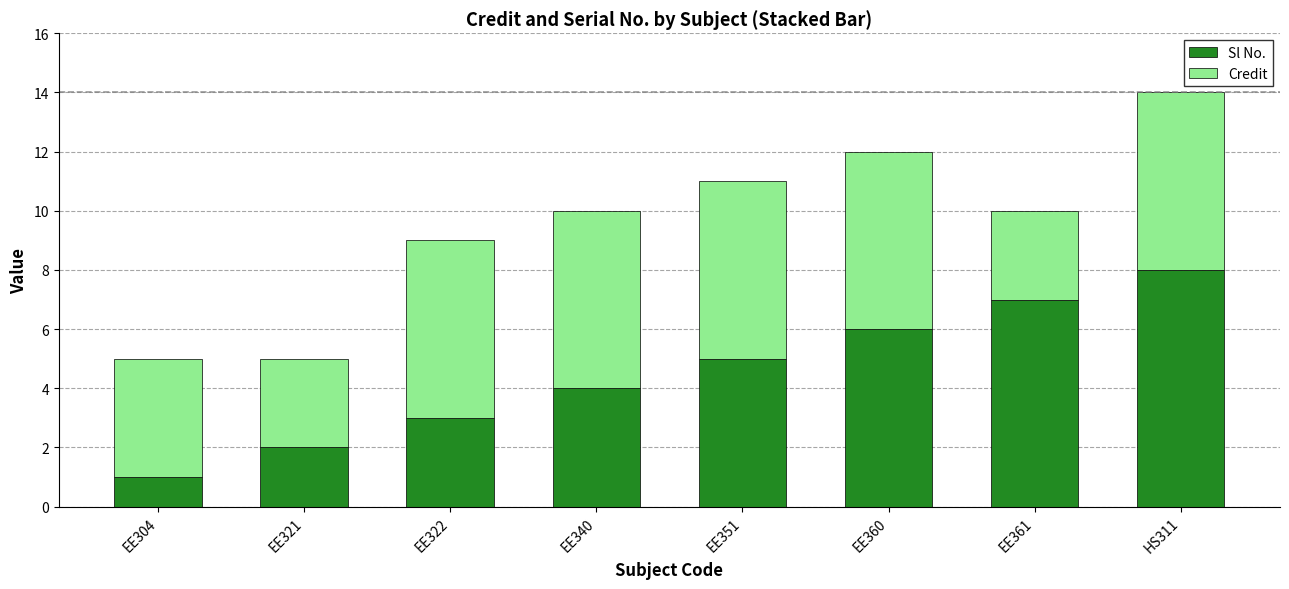

How many bars are there in total?

8